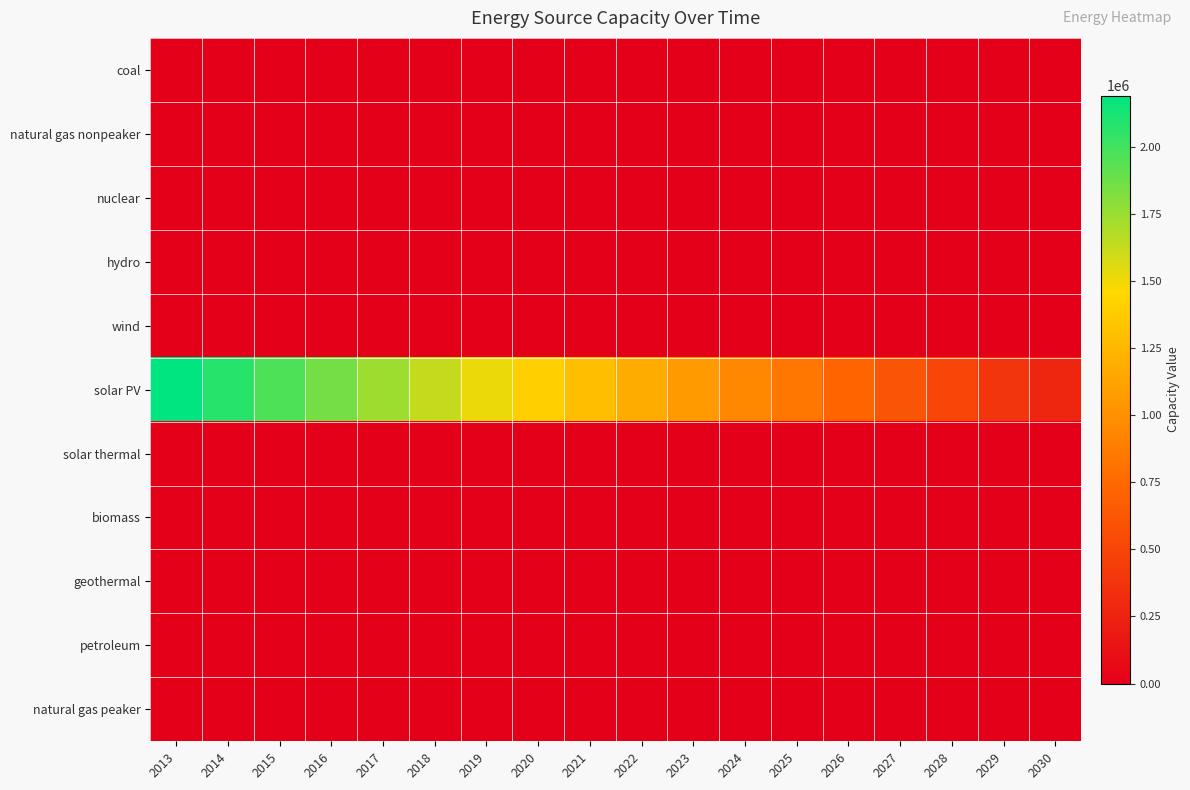

Reading right to left, extract all data points from this chart.

coal: 2030=0.0	2029=0.0	2028=0.0	2027=0.0	2026=0.0	2025=0.0	2024=0.0	2023=0.0	2022=0.0	2021=0.0	2020=0.0	2019=0.0	2018=0.0	2017=0.0	2016=0.0	2015=0.0	2014=0.0	2013=0.0
natural gas nonpeaker: 2030=0.0	2029=0.0	2028=0.0	2027=0.0	2026=0.0	2025=0.0	2024=0.0	2023=0.0	2022=0.0	2021=0.0	2020=0.0	2019=0.0	2018=0.0	2017=0.0	2016=0.0	2015=0.0	2014=0.0	2013=0.0
nuclear: 2030=0.0	2029=0.0	2028=0.0	2027=0.0	2026=0.0	2025=0.0	2024=0.0	2023=0.0	2022=0.0	2021=0.0	2020=0.0	2019=0.0	2018=0.0	2017=0.0	2016=0.0	2015=0.0	2014=0.0	2013=0.0
hydro: 2030=0.0	2029=0.0	2028=0.0	2027=0.0	2026=0.0	2025=0.0	2024=0.0	2023=0.0	2022=0.0	2021=0.0	2020=0.0	2019=0.0	2018=0.0	2017=0.0	2016=0.0	2015=0.0	2014=0.0	2013=0.0
wind: 2030=0.0	2029=0.0	2028=0.0	2027=0.0	2026=0.0	2025=0.0	2024=0.0	2023=0.0	2022=0.0	2021=0.0	2020=0.0	2019=0.0	2018=0.0	2017=0.0	2016=0.0	2015=0.0	2014=0.0	2013=0.0
solar PV: 2030=276985.9	2029=389662.9	2028=502340.0	2027=615017.1	2026=727694.1	2025=840371.2	2024=953048.3	2023=1065725.3	2022=1178402.4	2021=1291079.5	2020=1403756.5	2019=1516433.6	2018=1629110.7	2017=1741787.7	2016=1854464.8	2015=1967141.9	2014=2079818.9	2013=2192496.0
solar thermal: 2030=0.0	2029=0.0	2028=0.0	2027=0.0	2026=0.0	2025=0.0	2024=0.0	2023=0.0	2022=0.0	2021=0.0	2020=0.0	2019=0.0	2018=0.0	2017=0.0	2016=0.0	2015=0.0	2014=0.0	2013=0.0
biomass: 2030=0.0	2029=0.0	2028=0.0	2027=0.0	2026=0.0	2025=0.0	2024=0.0	2023=0.0	2022=0.0	2021=0.0	2020=0.0	2019=0.0	2018=0.0	2017=0.0	2016=0.0	2015=0.0	2014=0.0	2013=0.0
geothermal: 2030=0.0	2029=0.0	2028=0.0	2027=0.0	2026=0.0	2025=0.0	2024=0.0	2023=0.0	2022=0.0	2021=0.0	2020=0.0	2019=0.0	2018=0.0	2017=0.0	2016=0.0	2015=0.0	2014=0.0	2013=0.0
petroleum: 2030=0.0	2029=0.0	2028=0.0	2027=0.0	2026=0.0	2025=0.0	2024=0.0	2023=0.0	2022=0.0	2021=0.0	2020=0.0	2019=0.0	2018=0.0	2017=0.0	2016=0.0	2015=0.0	2014=0.0	2013=0.0
natural gas peaker: 2030=0.0	2029=0.0	2028=0.0	2027=0.0	2026=0.0	2025=0.0	2024=0.0	2023=0.0	2022=0.0	2021=0.0	2020=0.0	2019=0.0	2018=0.0	2017=0.0	2016=0.0	2015=0.0	2014=0.0	2013=0.0